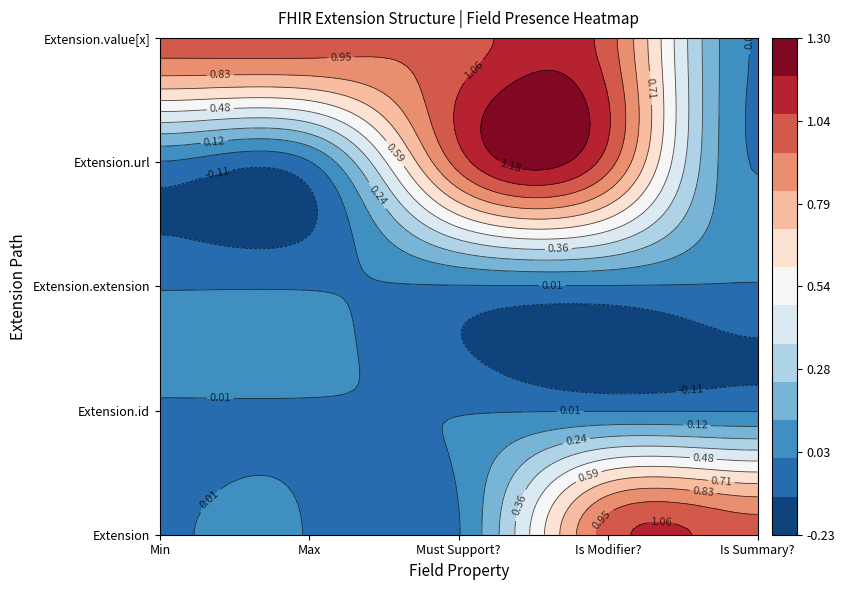

Which has a higher value, Is Modifier? or Min?

Is Modifier?